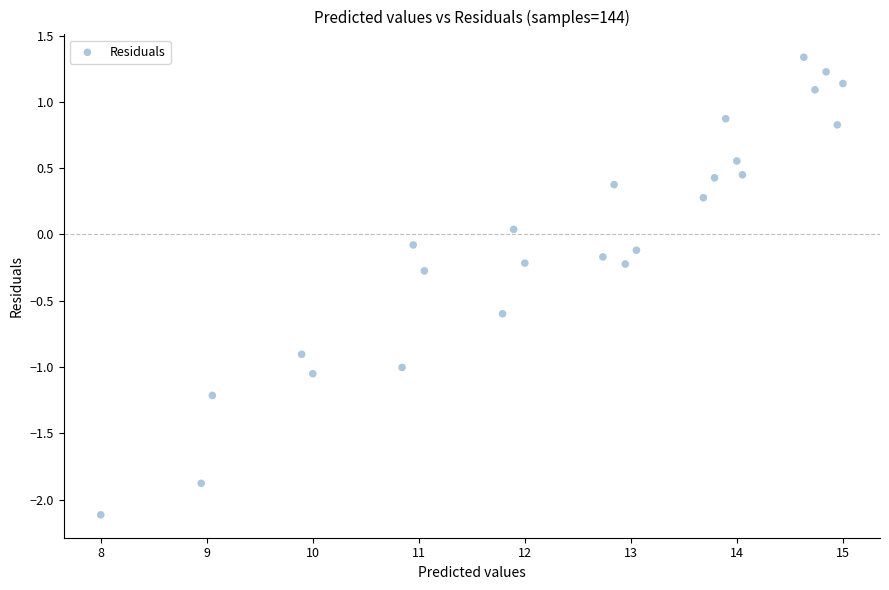

What is the range of X values (max minus min)?

7.0